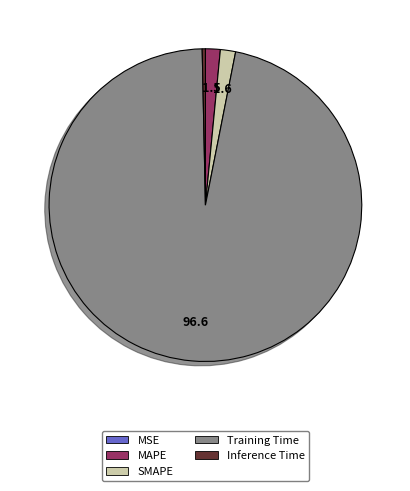

Do Inference Time and Training Time together represent more than half of the pie?

Yes